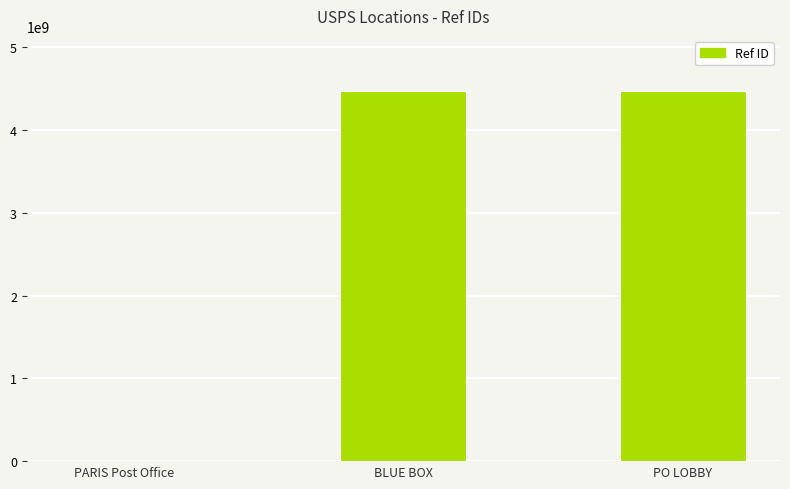

Where is the data nearest to the value 2234138391?

BLUE BOX